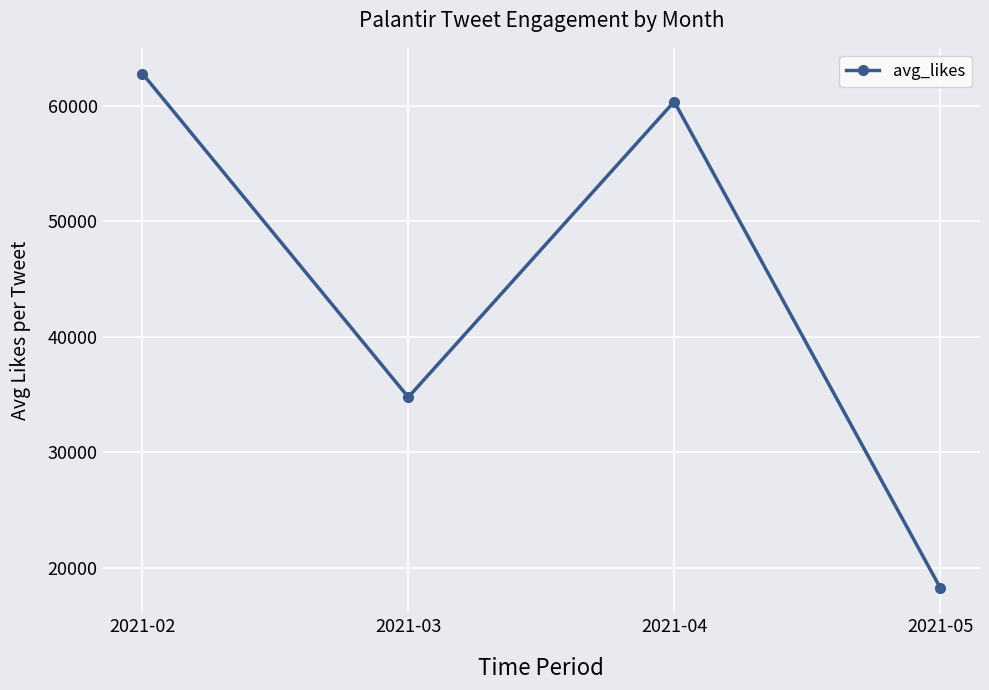

Rank the categories by value from lowest to highest.

2021-05, 2021-03, 2021-04, 2021-02